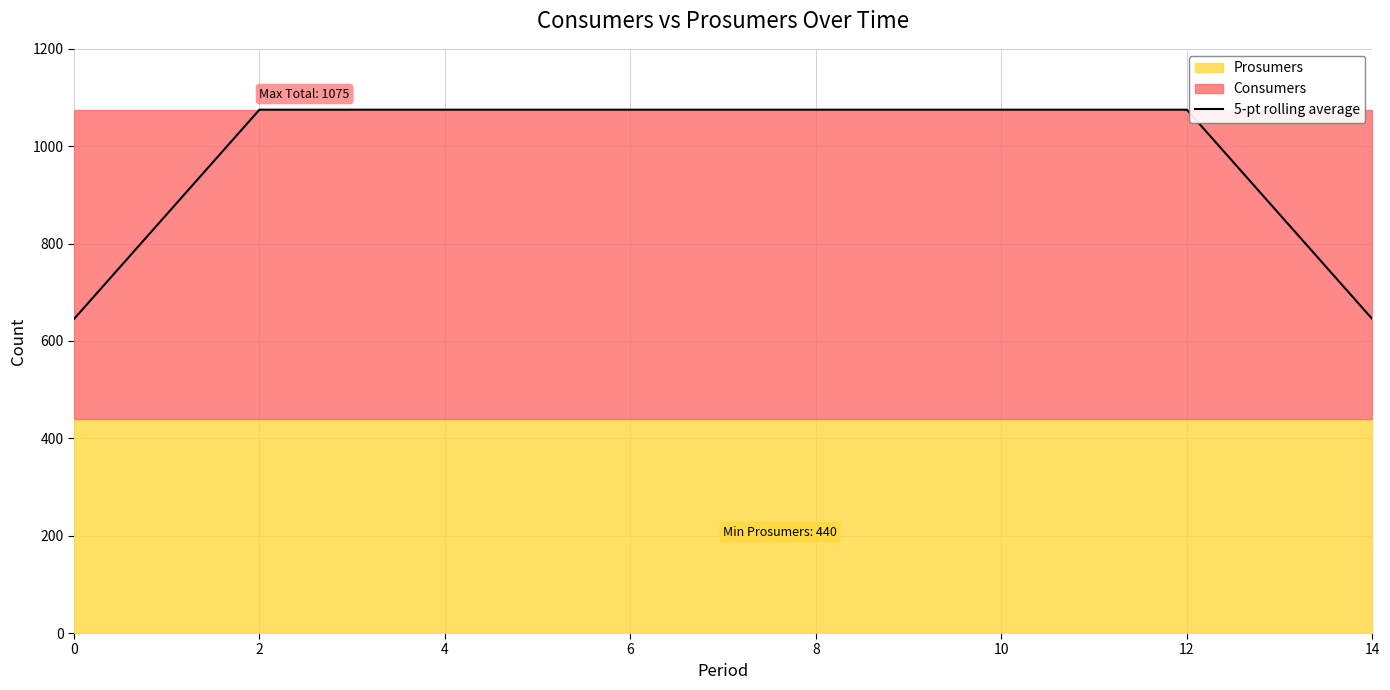

The chart shows a value of 645 at 0. True or false?

True